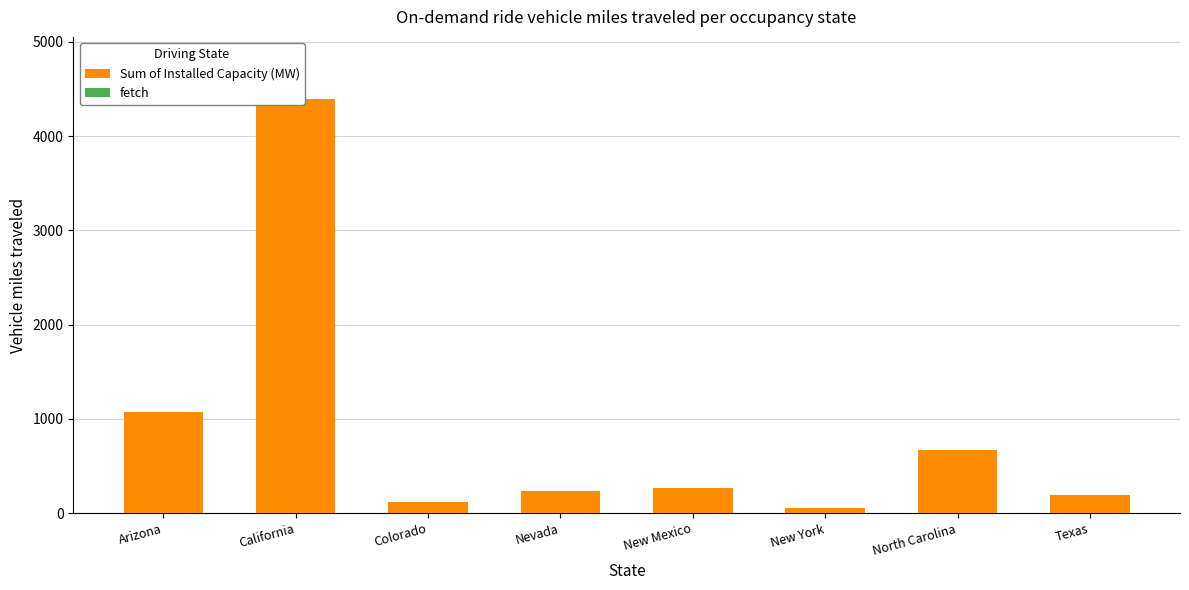

At Texas, list the series in order from largest to smallest.

Sum of Installed Capacity (MW), fetch